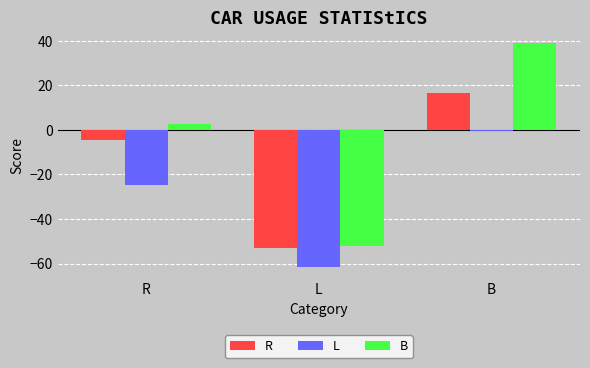

List the labels in order of R value, largest first.

B, R, L